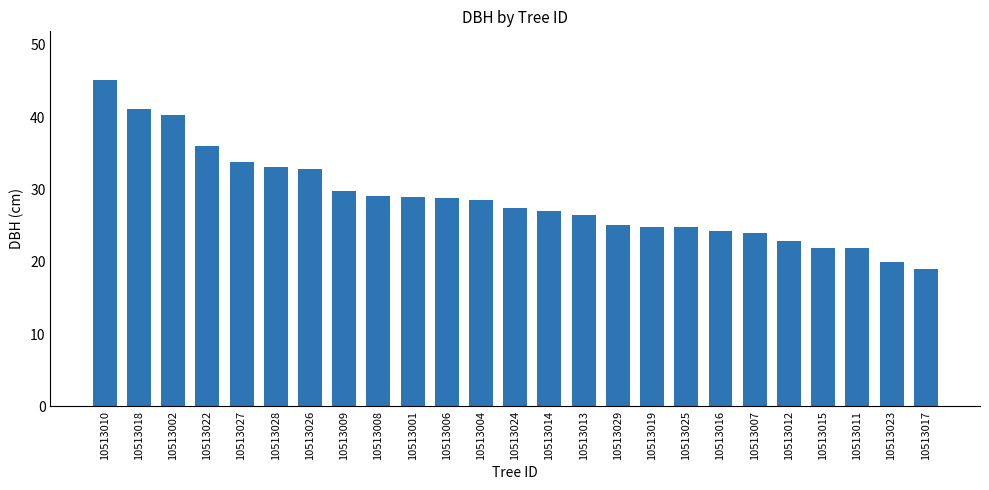

Which label corresponds to the smallest value in the chart?

10513017